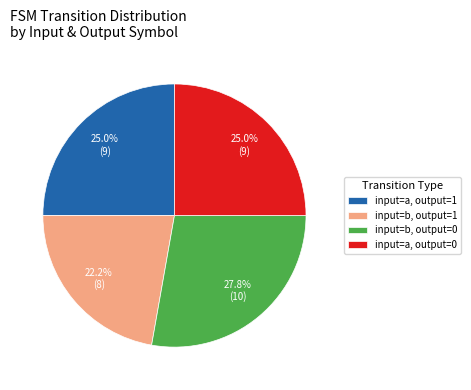

Is input=b, output=1 the majority of the pie?

No